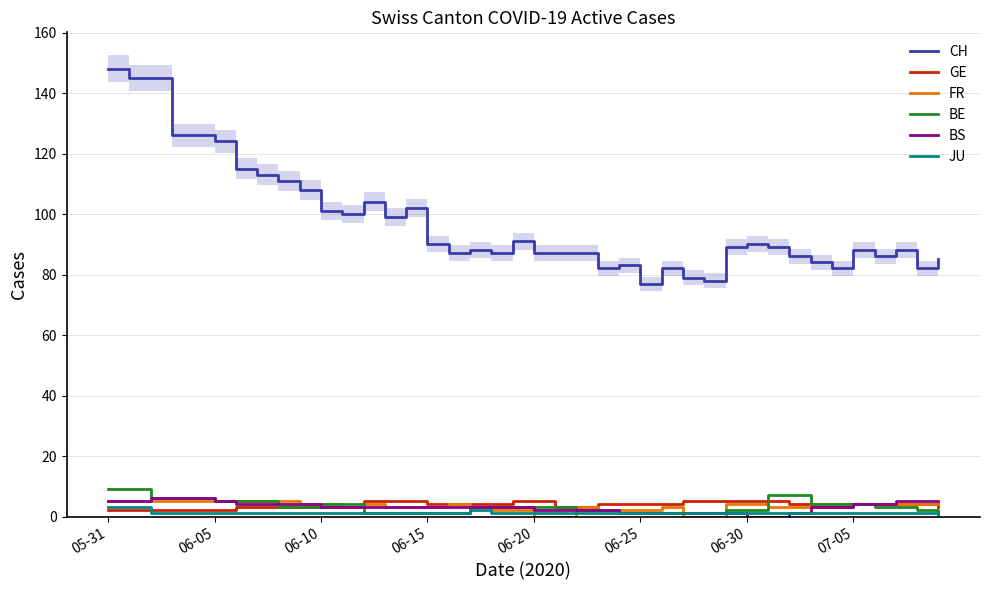

What is the maximum value shown in the chart?

148